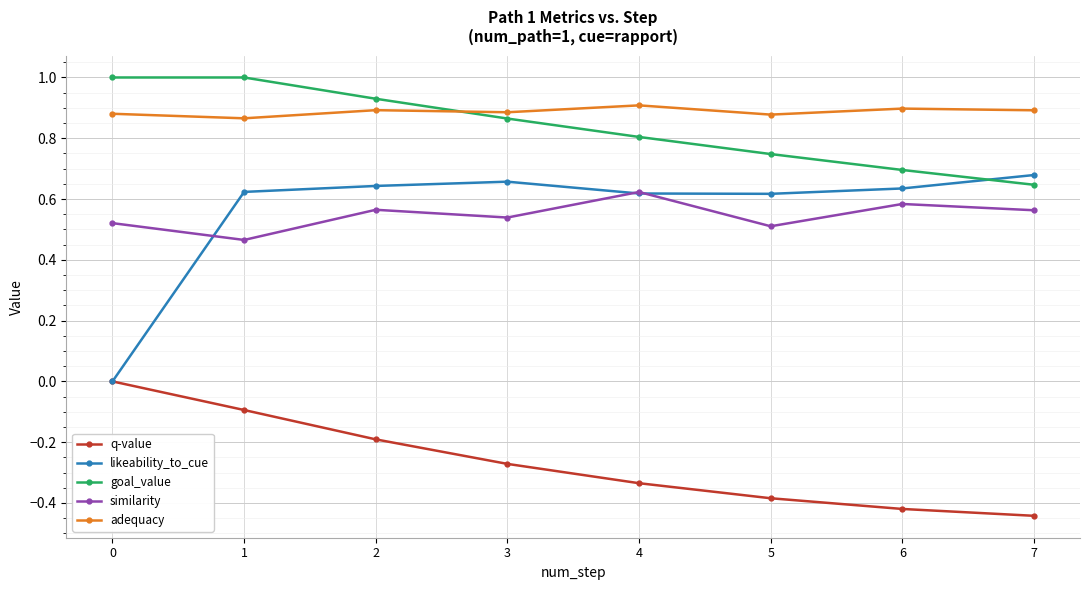

How many data points in q-value are less than 0?

7